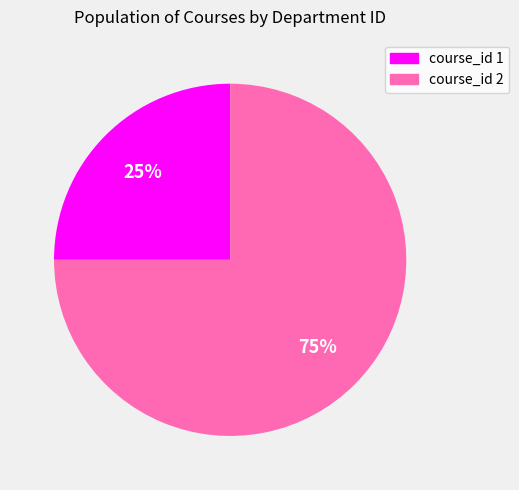

Count the number of slices in the pie.

2